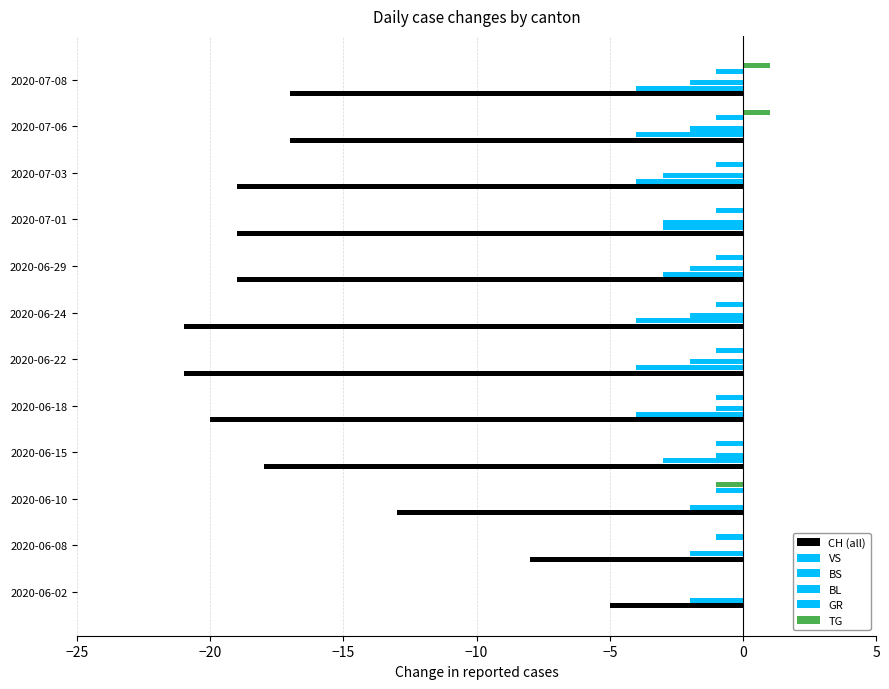

True or false: CH has a value of -6.4 at 2020-07-06.

False